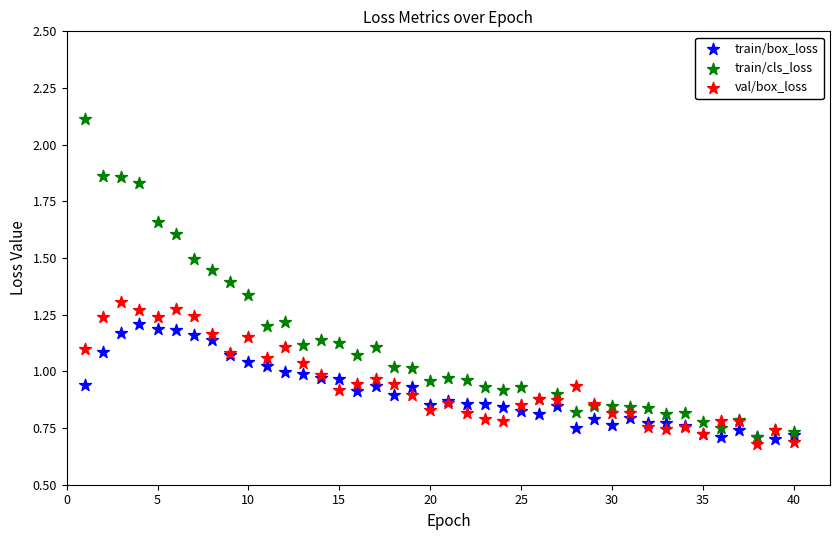

Which series has the widest spread of Y values?

train/cls_loss